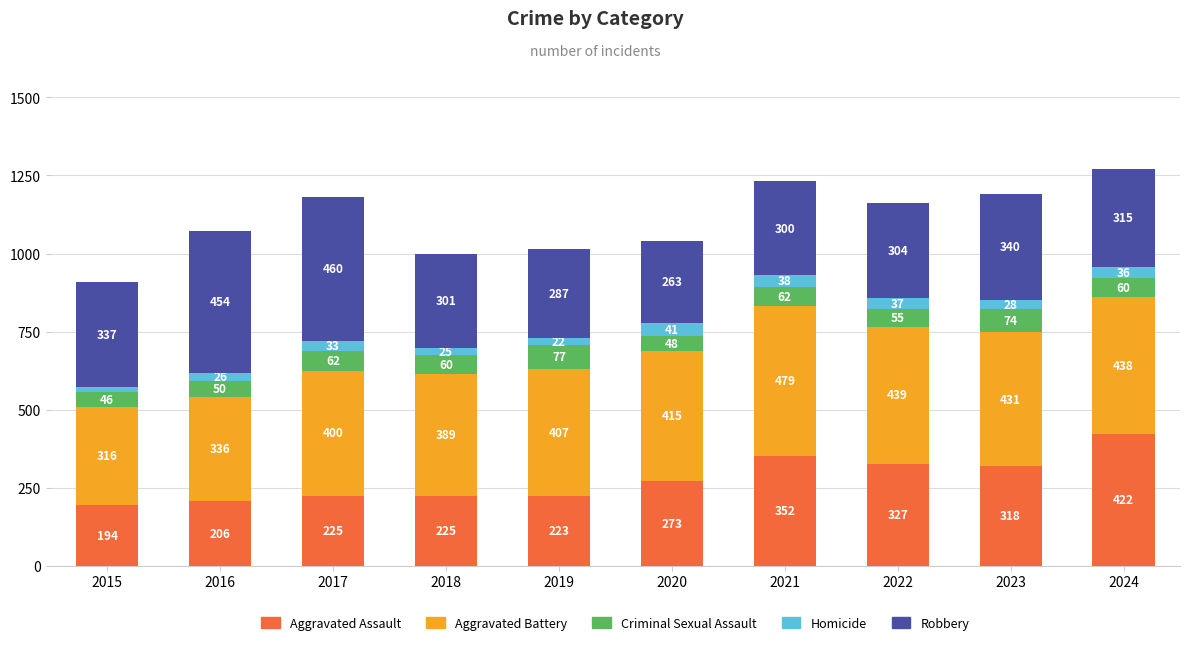

At which category is the sum across all series the highest?

2024